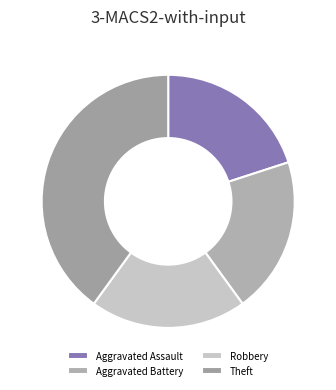

The Aggravated Battery slice represents 34% of the pie. True or false?

False